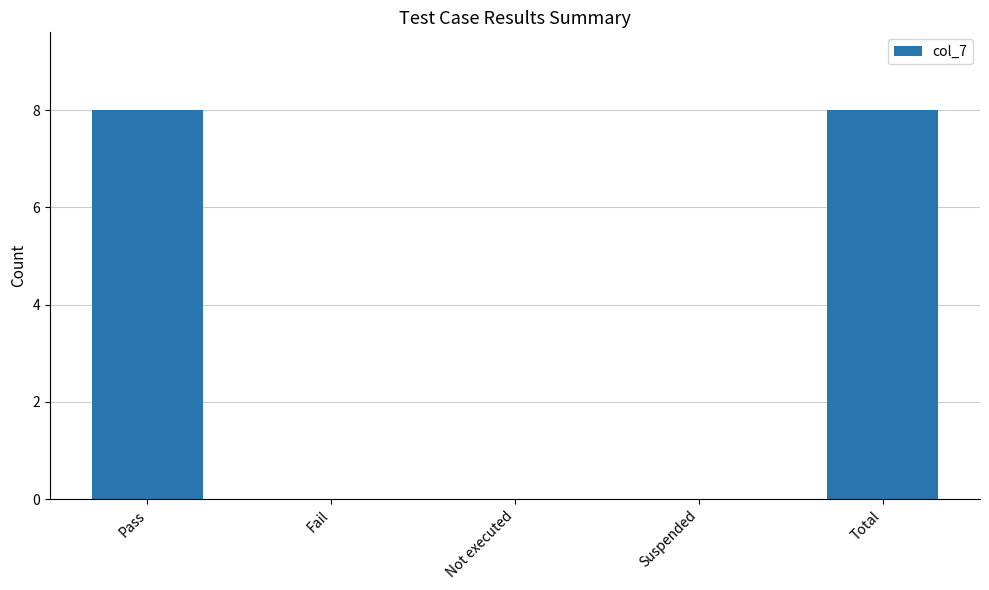

Reading left to right, list all the values displayed in this chart.

8	0	0	0	8